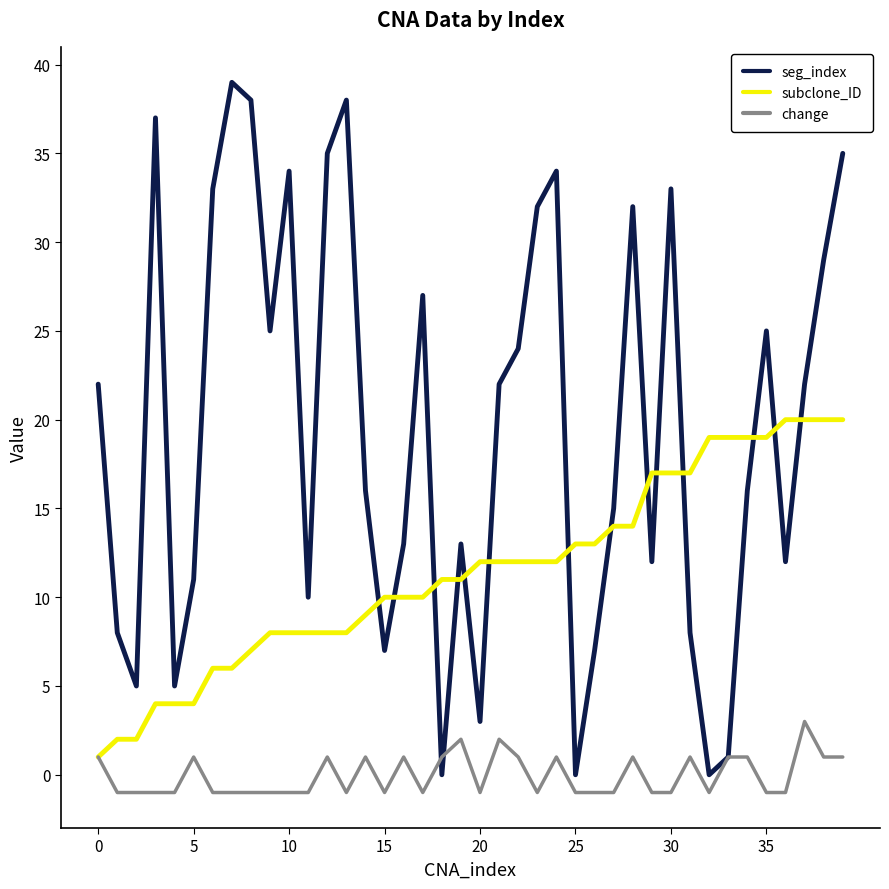

Rank the series by their maximum value, from highest to lowest.

seg_index, subclone_ID, change